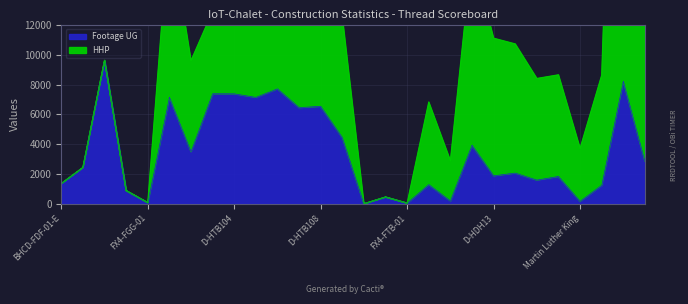

What is the difference between the values at BHCD-FDF-01-E and D-HDH63?

706